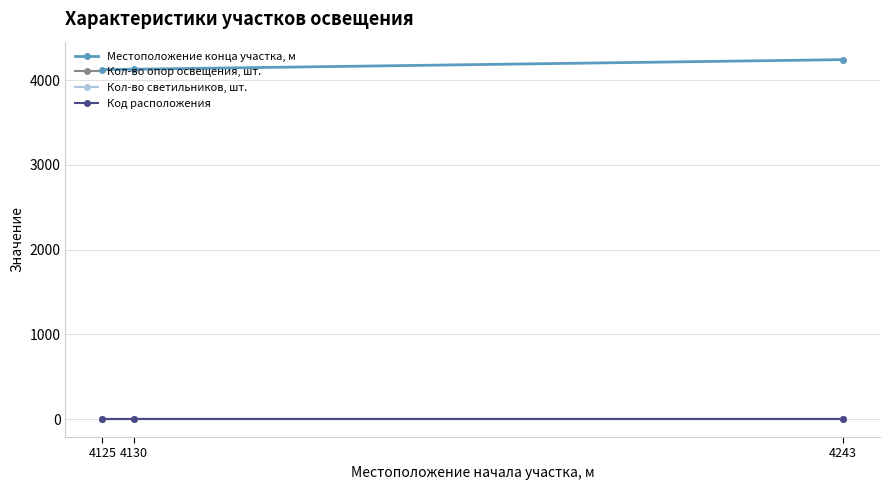

How many lines are shown in the chart?

4